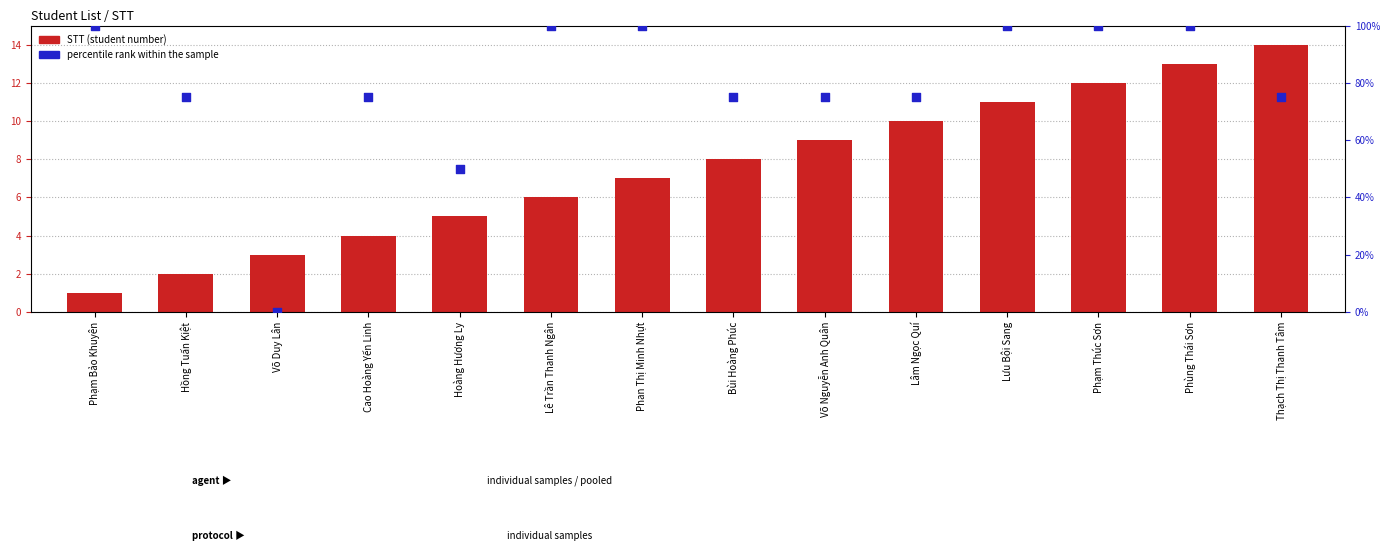

Which series has the largest total across all categories?

percentile rank within the sample